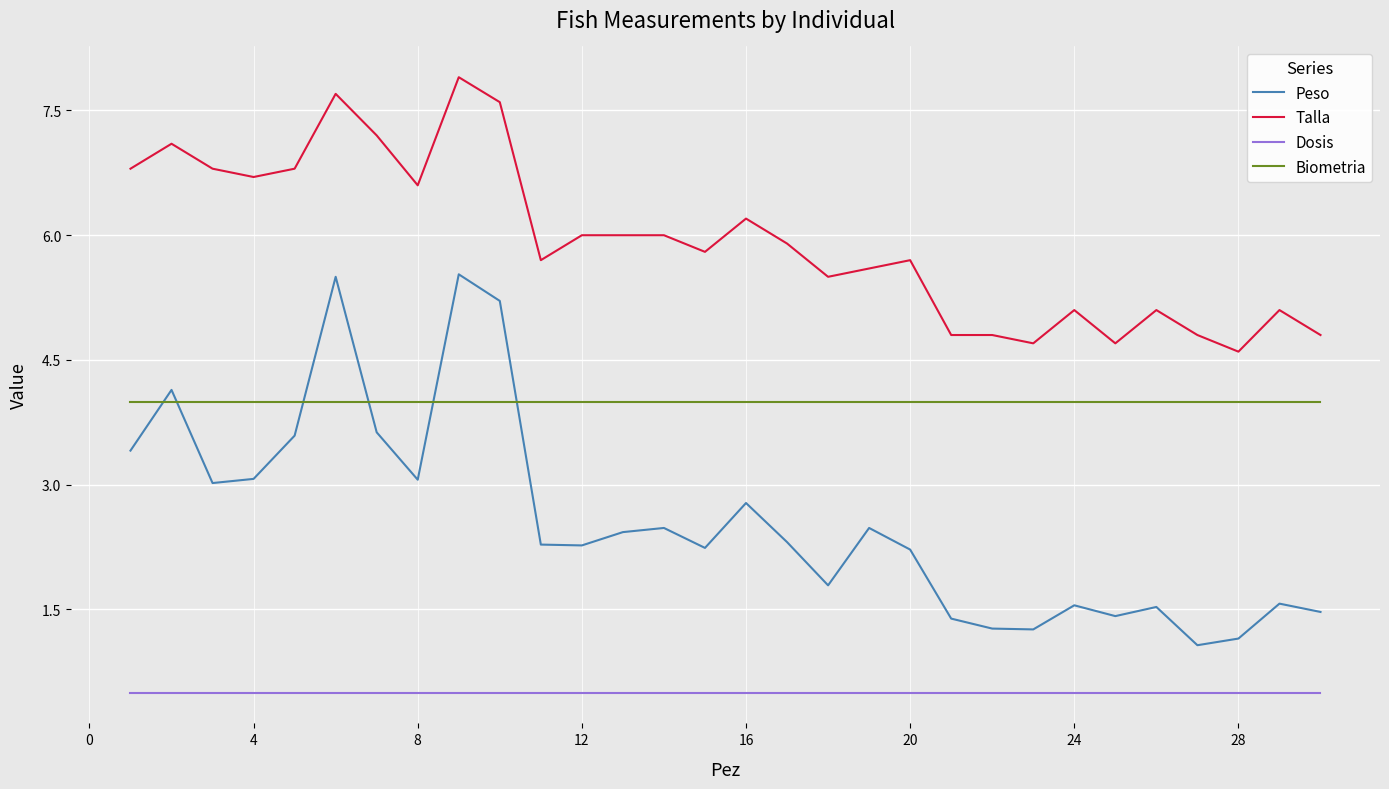

Which series has the largest total across all categories?

Talla